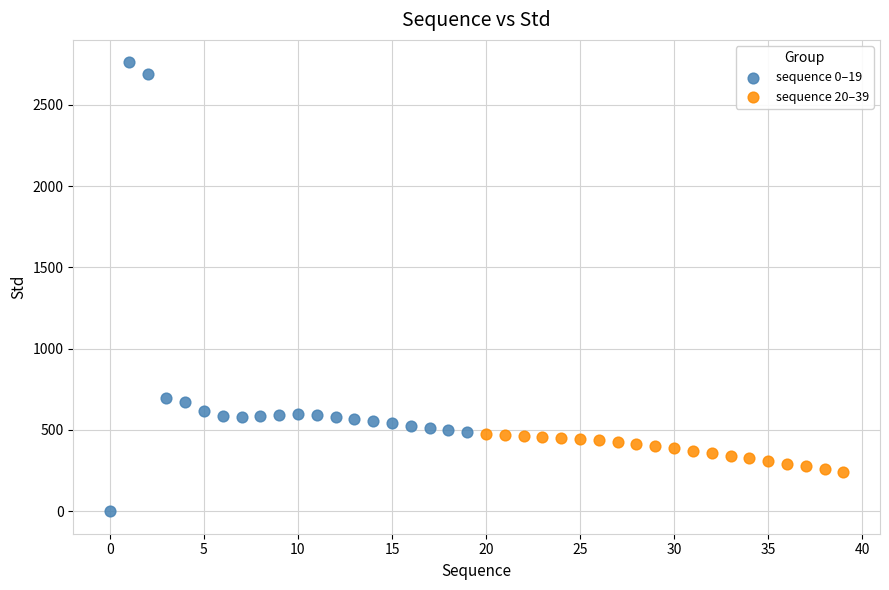

Which series has the widest spread of Y values?

sequence 0–19